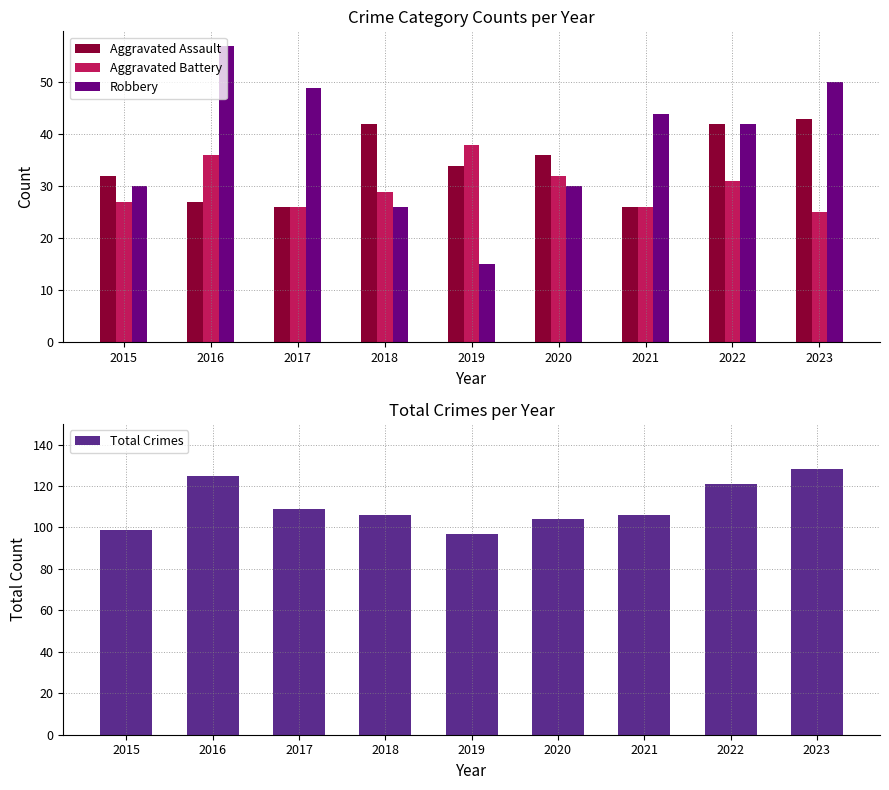

Which series has the largest range (max minus min)?

Robbery